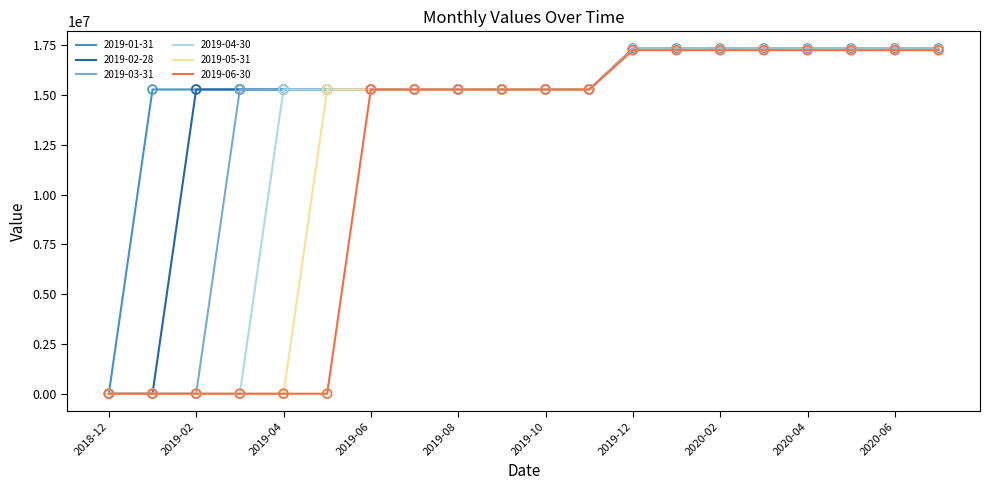

Which series has the largest total across all categories?

2019-01-31